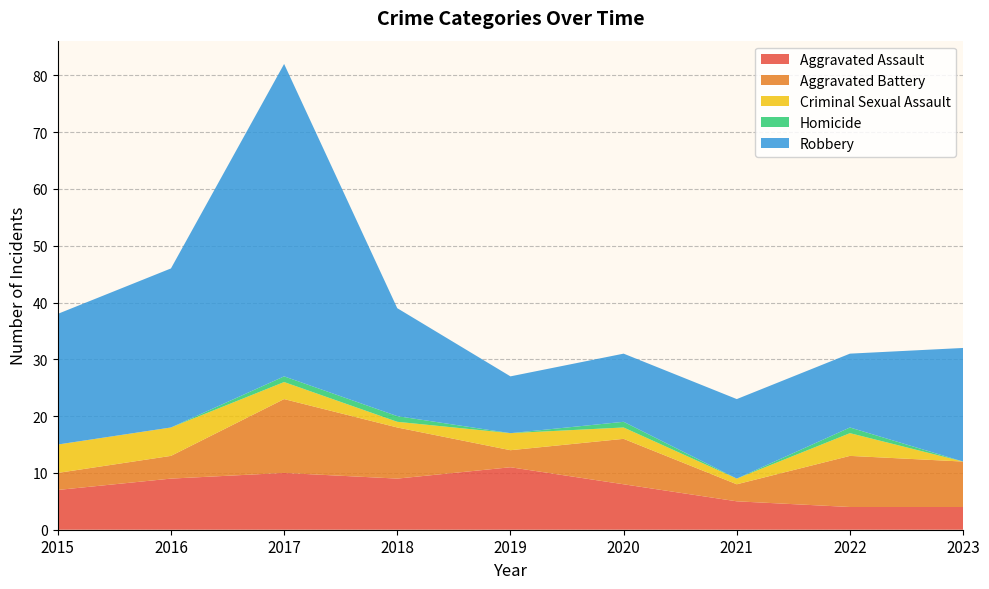

Reading left to right, extract all data points from this chart.

Aggravated Assault: 2015=7	2016=9	2017=10	2018=9	2019=11	2020=8	2021=5	2022=4	2023=4
Aggravated Battery: 2015=3	2016=4	2017=13	2018=9	2019=3	2020=8	2021=3	2022=9	2023=8
Criminal Sexual Assault: 2015=5	2016=5	2017=3	2018=1	2019=3	2020=2	2021=1	2022=4	2023=0
Homicide: 2015=0	2016=0	2017=1	2018=1	2019=0	2020=1	2021=0	2022=1	2023=0
Robbery: 2015=23	2016=28	2017=55	2018=19	2019=10	2020=12	2021=14	2022=13	2023=20